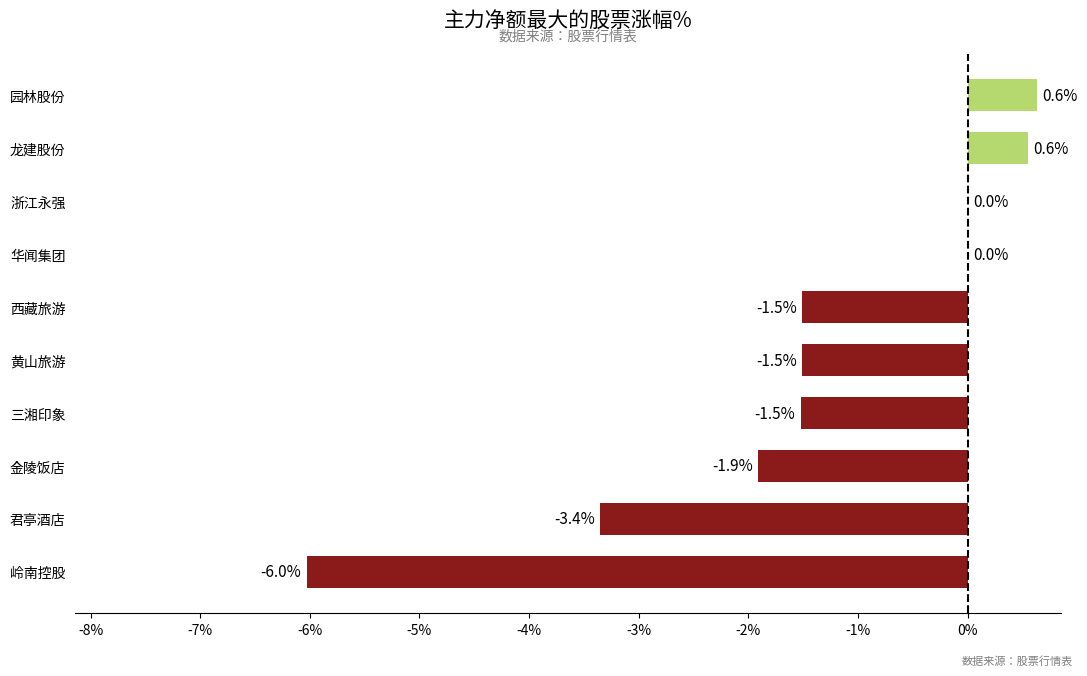

What is the maximum value shown in the chart?

0.6